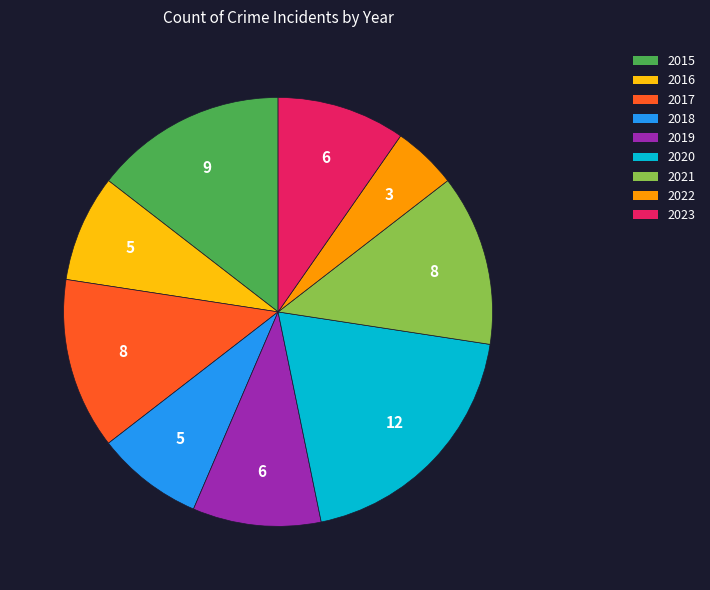

What is the ratio of the value at 2017 to the value at 2015?

0.9